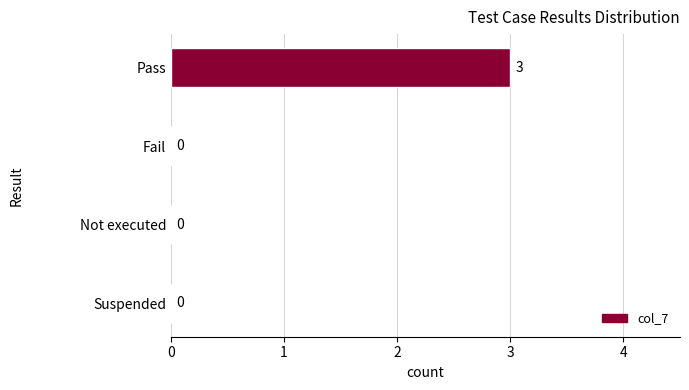

Is it true that the value at Suspended is 0?

True